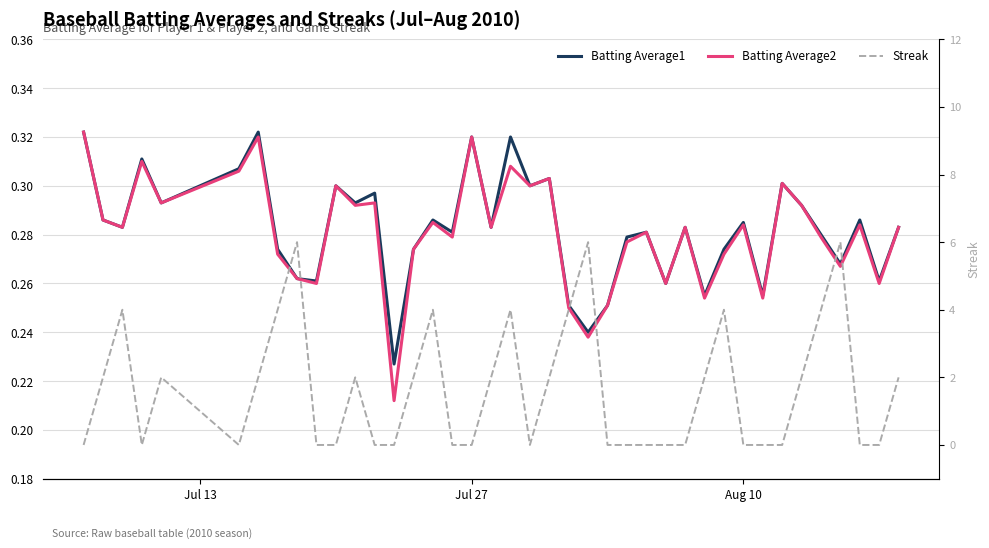

How many distinct data groups are displayed?

3